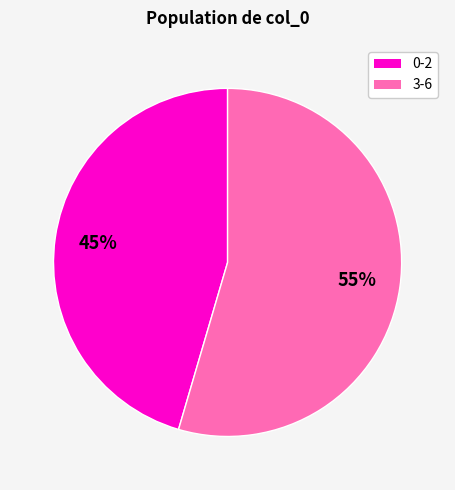

Is there any slice that represents more than half of the pie?

Yes